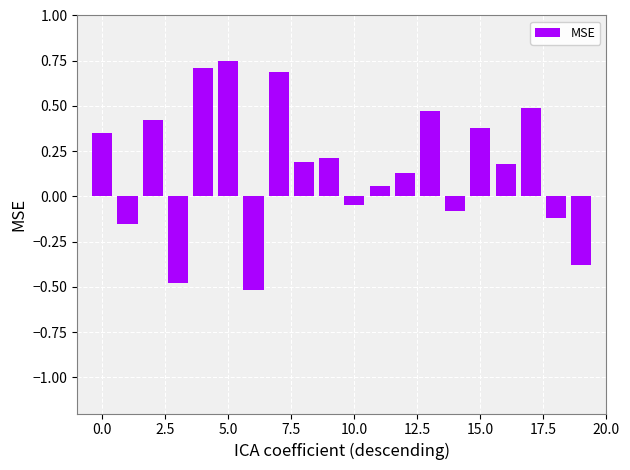

What is the value of the 16th bar from the left?

0.4